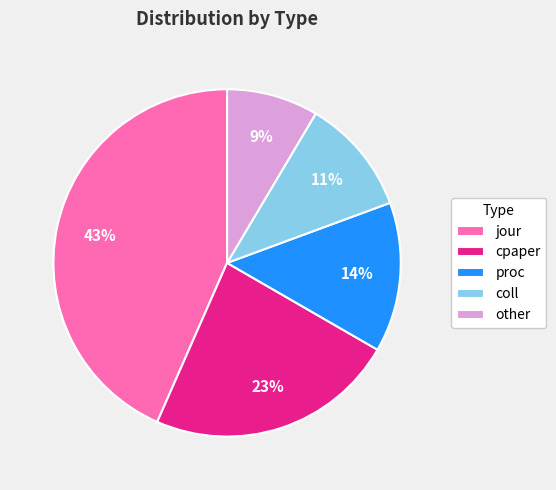

To the nearest percent, what is the combined percentage of jour and other?

52%